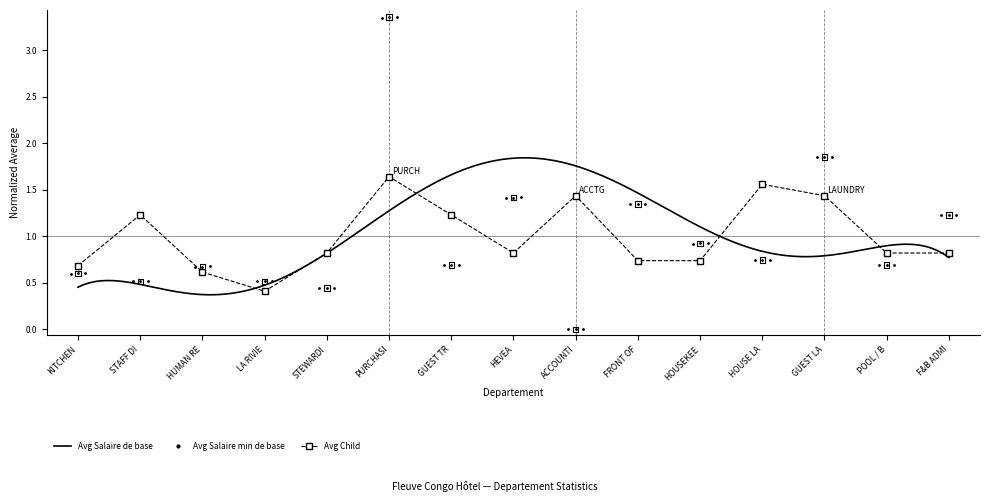

Which series reaches the maximum Y coordinate?

Avg Salaire minimum de base